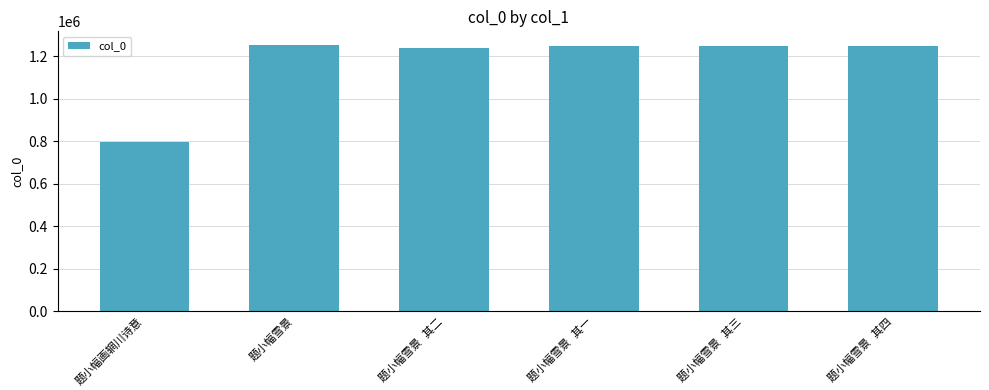

What is the sum of all values?

7029196